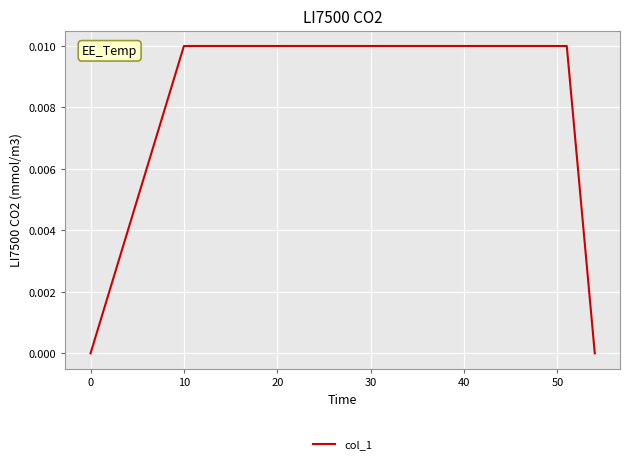

How many distinct data groups are displayed?

1